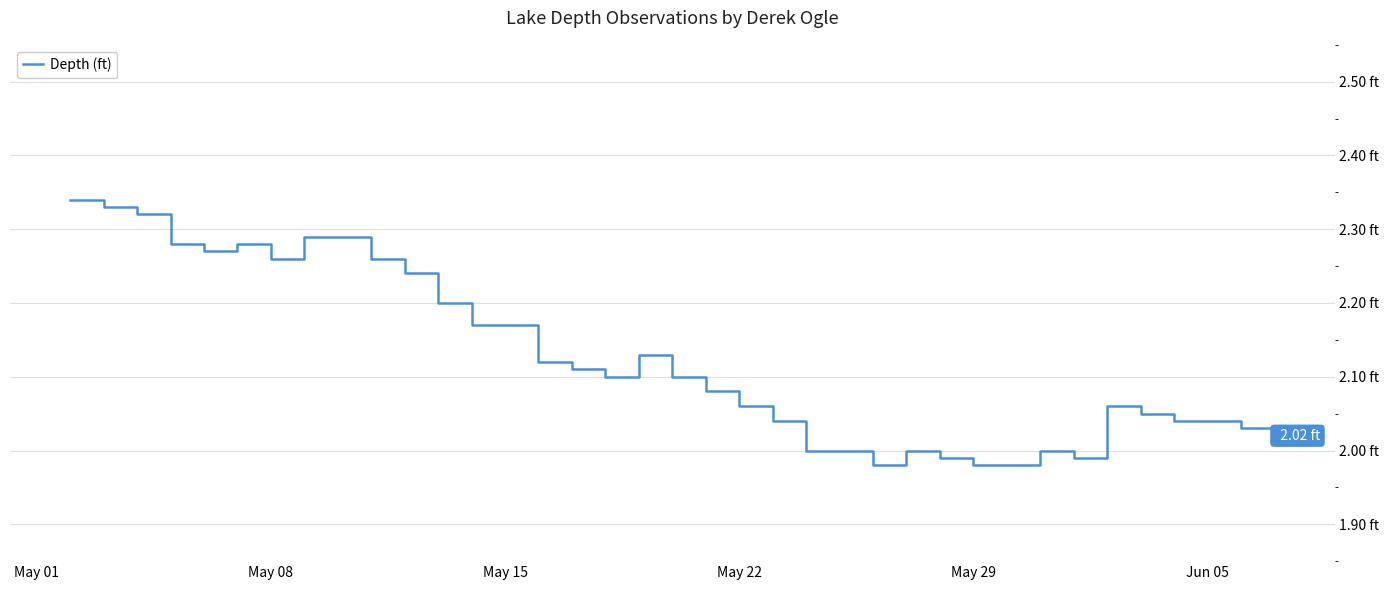

Does the chart have visible grid lines?

Yes